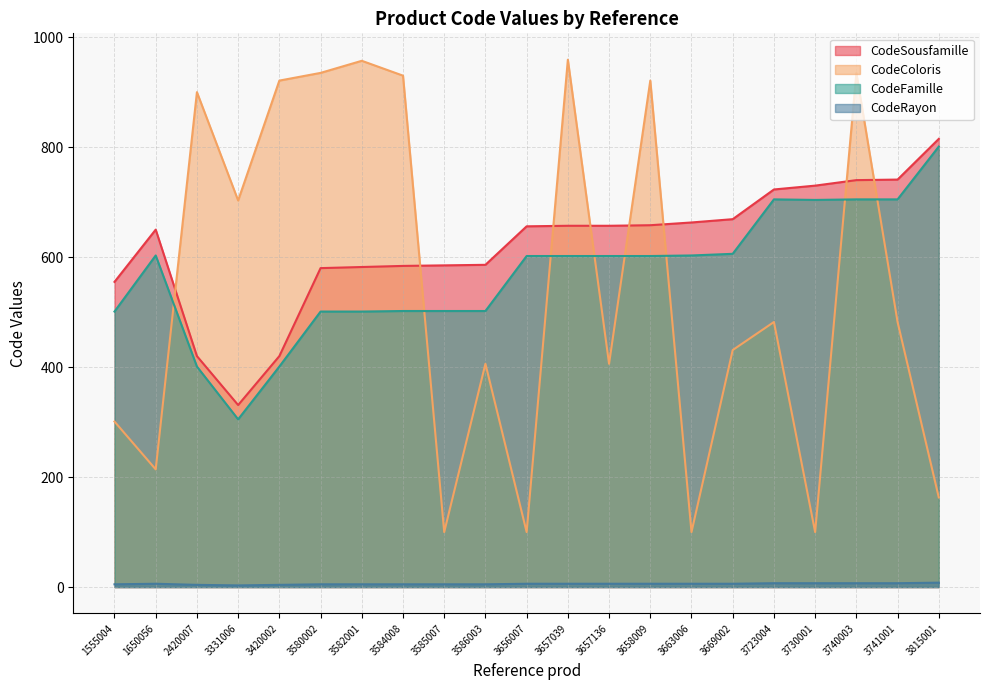

How many data points in CodeSousfamille are above 656?

10